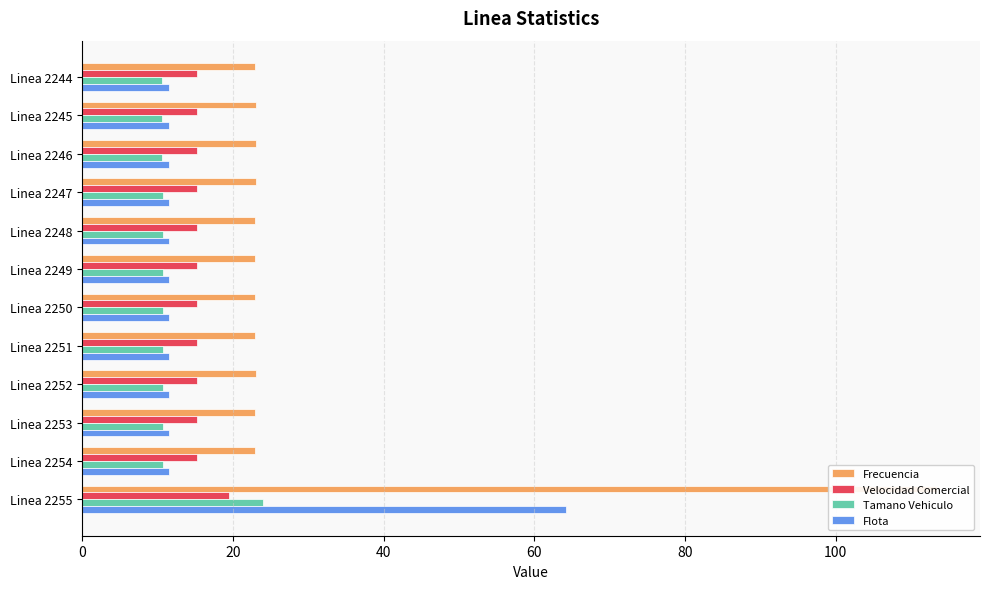

What is the difference between the maximum and minimum values in the Flota series?

52.7